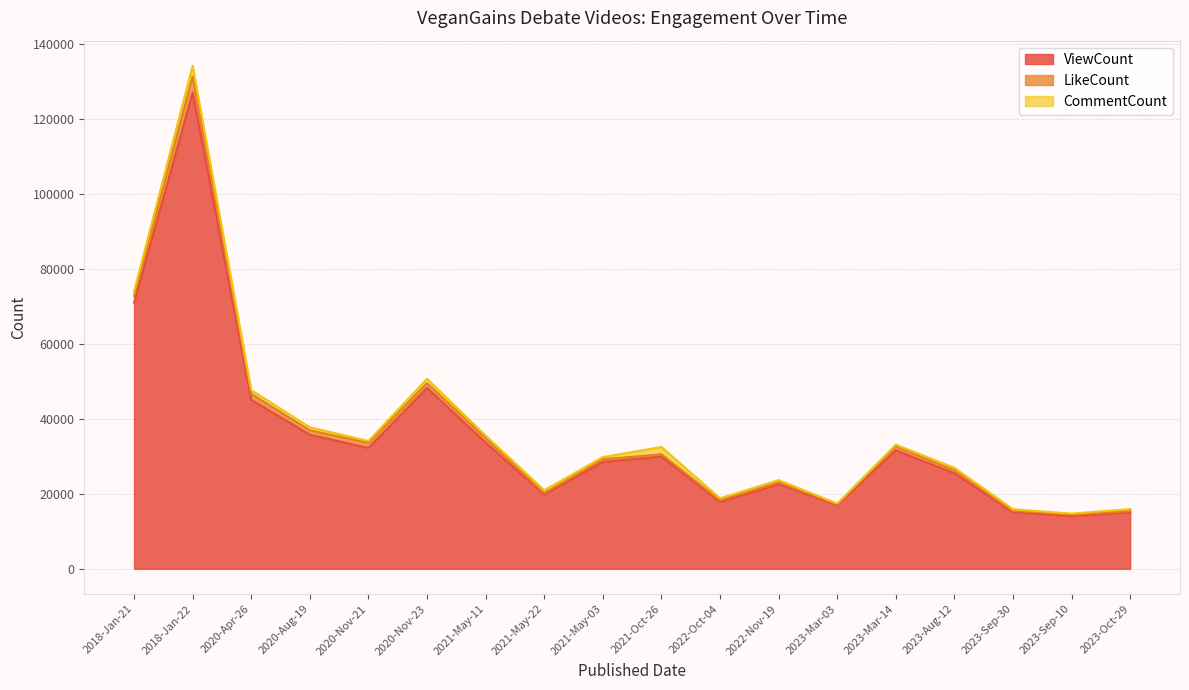

What is the difference between the second highest and second lowest values in the CommentCount series?

1731